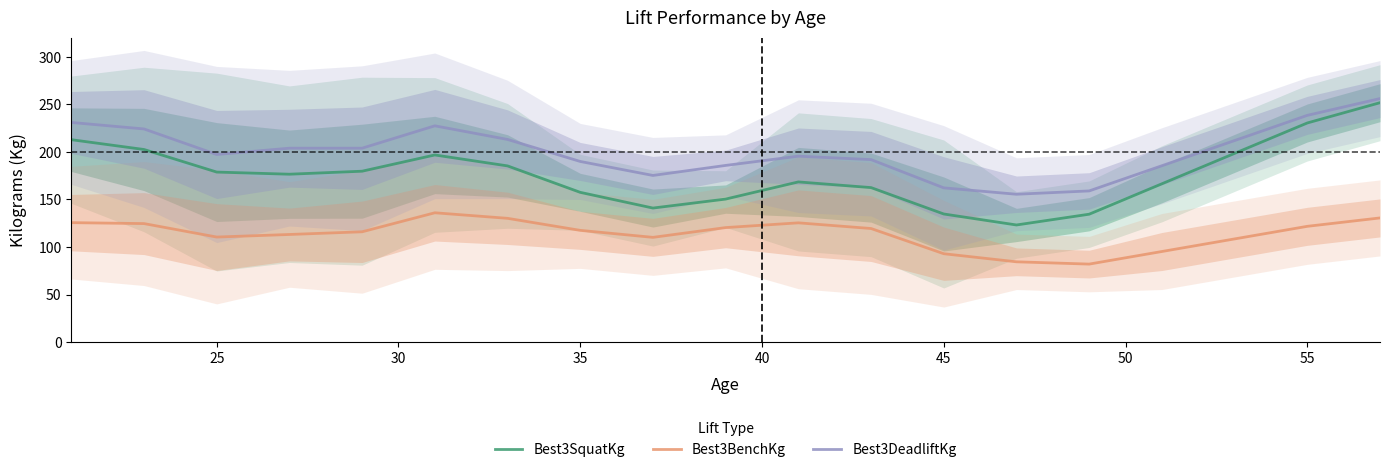

What is the lowest value of the Best3BenchKg series?

82.0